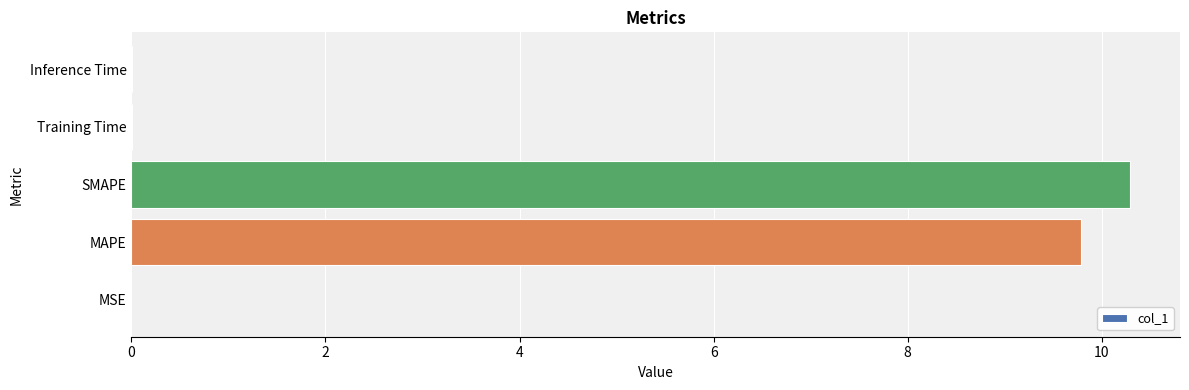

Between SMAPE and Training Time, which is larger?

SMAPE